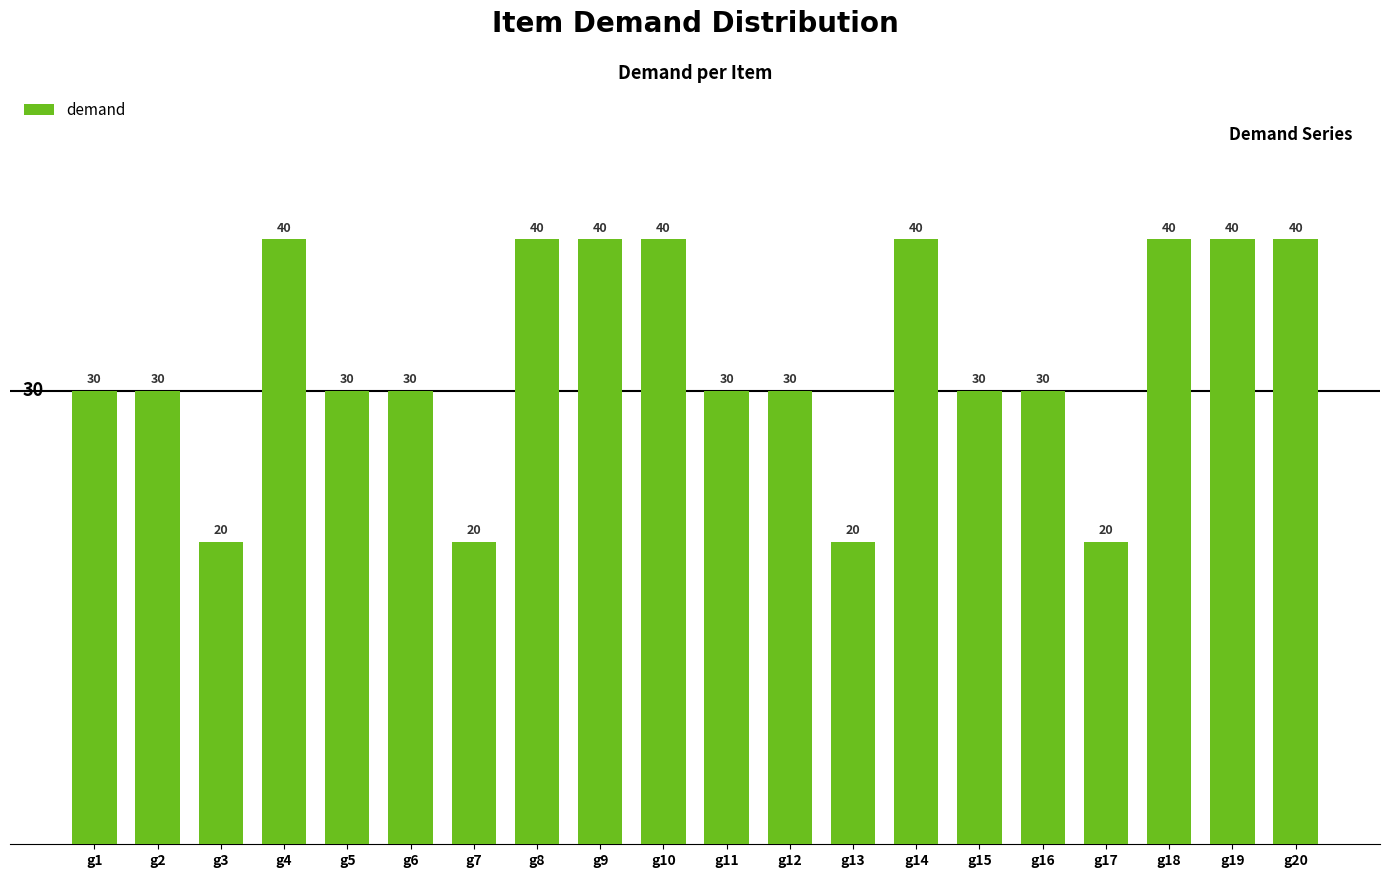

What value does the data have at g19?

40